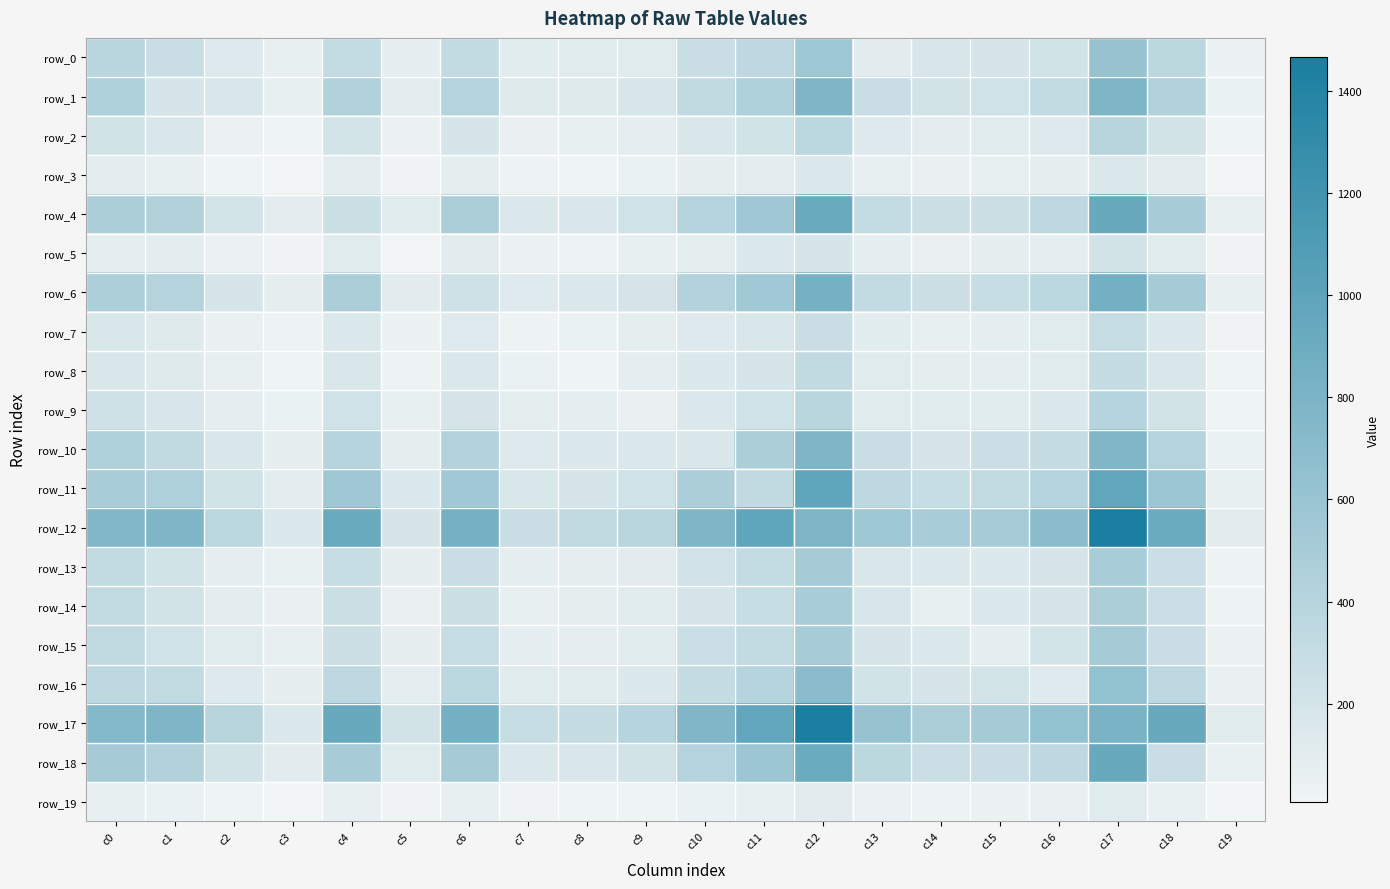

Reading right to left, extract all data points from this chart.

row_0: 41	360	612	219	188	183	101	571	350	275	113	112	107	318	81	314	61	135	279	374
row_1: 46	425	781	316	230	209	279	772	452	331	184	126	127	413	94	430	70	164	193	452
row_2: 22	212	388	136	114	97	135	366	220	166	88	66	52	195	37	203	22	37	164	220
row_3: 8	103	158	71	64	53	61	140	97	72	44	25	27	83	19	94	8	22	70	99
row_4: 62	498	935	352	259	253	314	921	558	406	230	162	158	475	114	255	94	203	430	477
row_5: 14	120	209	90	74	53	81	195	139	83	60	30	33	104	10	114	19	37	94	93
row_6: 63	520	852	364	292	260	318	840	540	420	198	160	131	237	104	475	83	195	413	463
row_7: 17	158	284	111	77	68	107	279	172	137	87	47	28	131	33	158	27	52	127	170
row_8: 24	164	305	119	89	83	112	330	191	150	88	20	47	160	30	162	25	66	126	164
row_9: 22	208	397	147	109	114	113	380	233	158	49	88	87	198	60	230	44	88	184	237
row_10: 45	416	768	305	269	193	275	773	479	164	158	150	137	420	83	406	72	166	331	456
row_11: 61	573	978	403	321	298	350	992	325	479	233	191	172	540	139	558	97	220	452	496
row_12: 102	918	1465	693	505	492	571	792	992	773	380	330	279	840	195	921	140	366	772	763
row_13: 30	265	495	196	149	142	162	518	311	226	103	83	78	274	73	290	54	92	223	318
row_14: 29	266	473	191	139	60	183	492	298	193	114	83	68	260	53	253	53	97	209	321
row_15: 33	279	520	203	78	139	188	505	321	269	109	89	77	292	74	259	64	114	230	335
row_16: 49	354	644	130	203	191	219	693	403	305	147	119	111	364	90	352	71	136	316	351
row_17: 117	933	811	644	520	473	612	1465	978	768	397	305	284	852	209	935	158	388	781	752
row_18: 58	279	933	354	279	266	360	918	573	416	208	164	158	520	120	498	103	212	425	509
row_19: 8	58	117	49	33	29	41	102	61	45	22	24	17	63	14	62	8	22	46	68